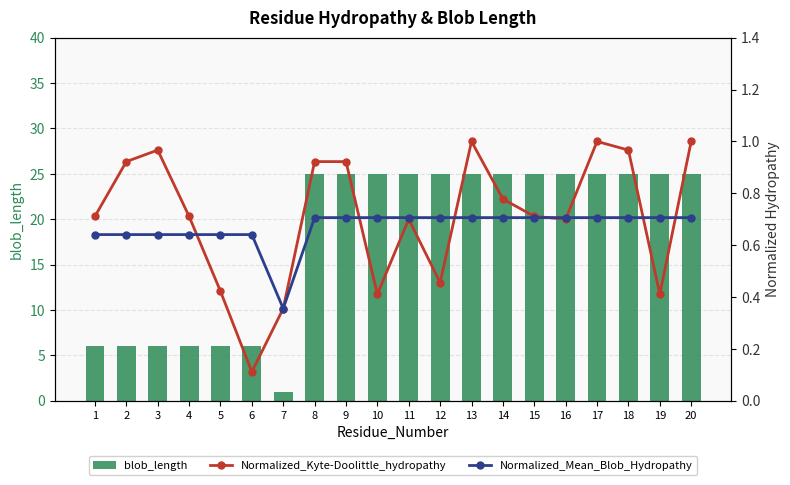

Which category has the highest value in the Normalized_Mean_Blob_Hydropathy series?

8